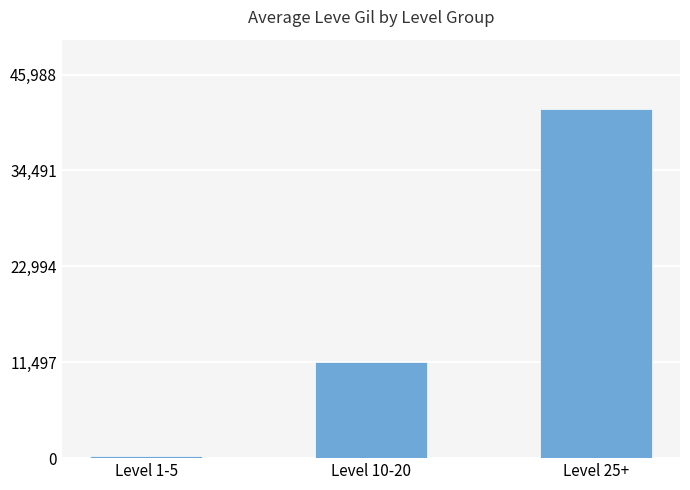

Reading left to right, list all the values displayed in this chart.

275.8	11557.8	41808.0